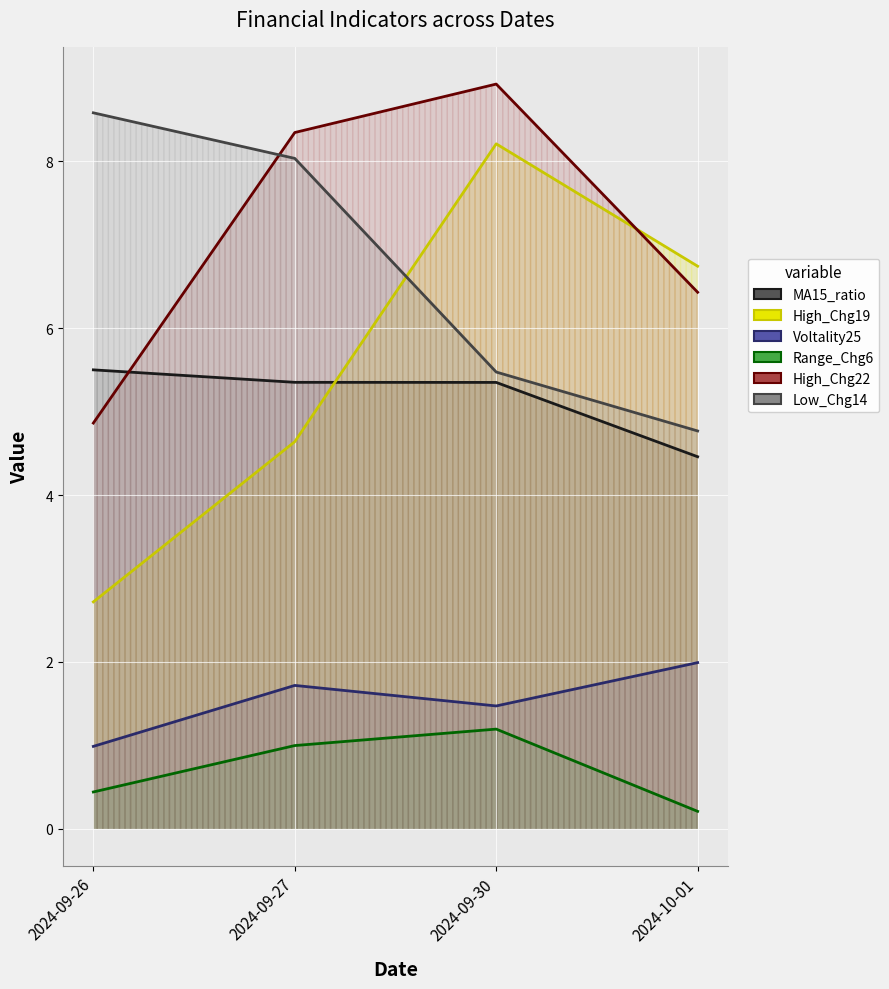

What is the value of the High_Chg22 point at the 1st from the left?

4.9